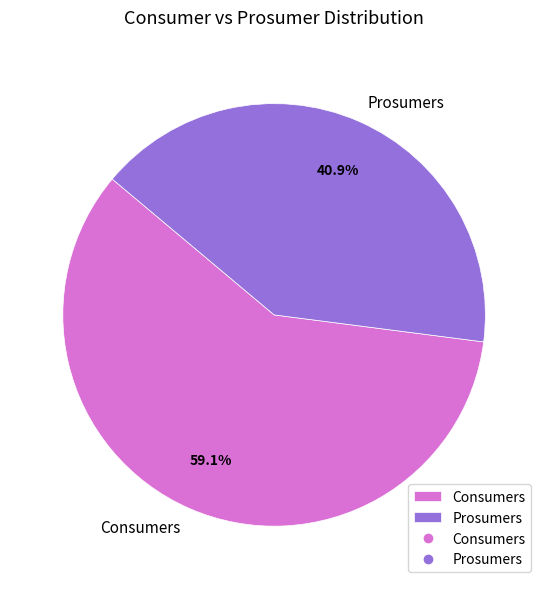

What is the largest slice in the pie chart?

Consumers